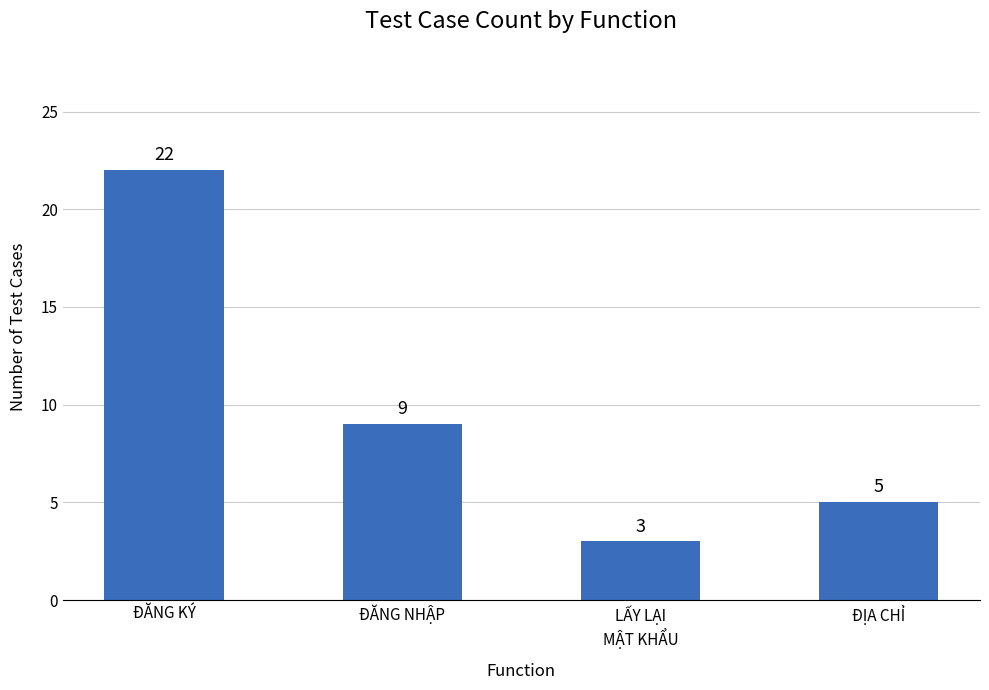

Between ĐĂNG KÝ and ĐĂNG NHẬP, which is larger?

ĐĂNG KÝ